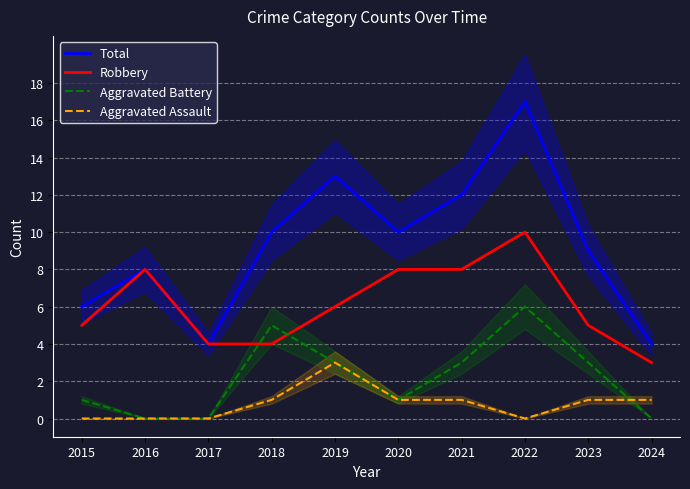

Is this an area chart (filled region under the line)?

No